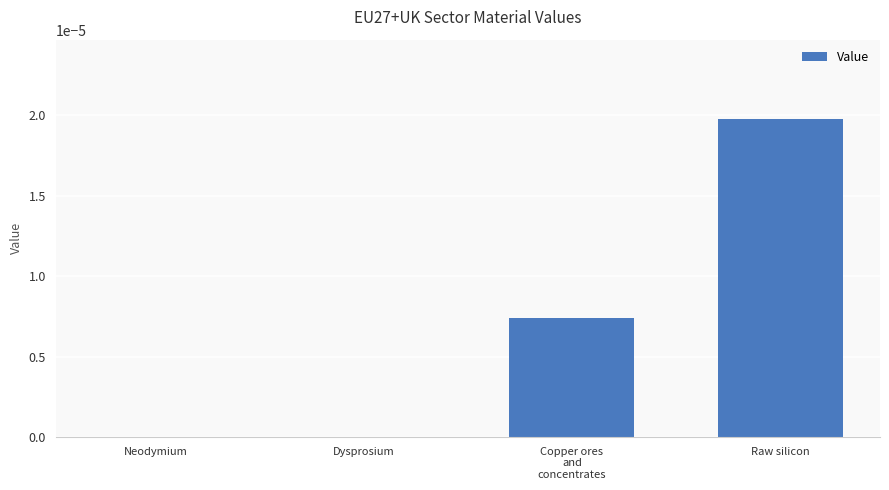

Which category has the highest value across all series?

Raw silicon